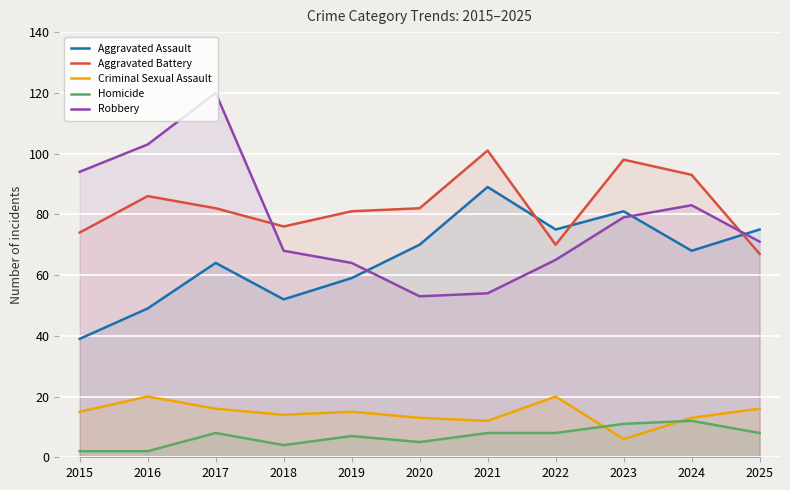

Reading left to right, what are all the values shown in this chart?

Aggravated Assault: 2015=39	2016=49	2017=64	2018=52	2019=59	2020=70	2021=89	2022=75	2023=81	2024=68	2025=75
Aggravated Battery: 2015=74	2016=86	2017=82	2018=76	2019=81	2020=82	2021=101	2022=70	2023=98	2024=93	2025=67
Criminal Sexual Assault: 2015=15	2016=20	2017=16	2018=14	2019=15	2020=13	2021=12	2022=20	2023=6	2024=13	2025=16
Homicide: 2015=2	2016=2	2017=8	2018=4	2019=7	2020=5	2021=8	2022=8	2023=11	2024=12	2025=8
Robbery: 2015=94	2016=103	2017=120	2018=68	2019=64	2020=53	2021=54	2022=65	2023=79	2024=83	2025=71